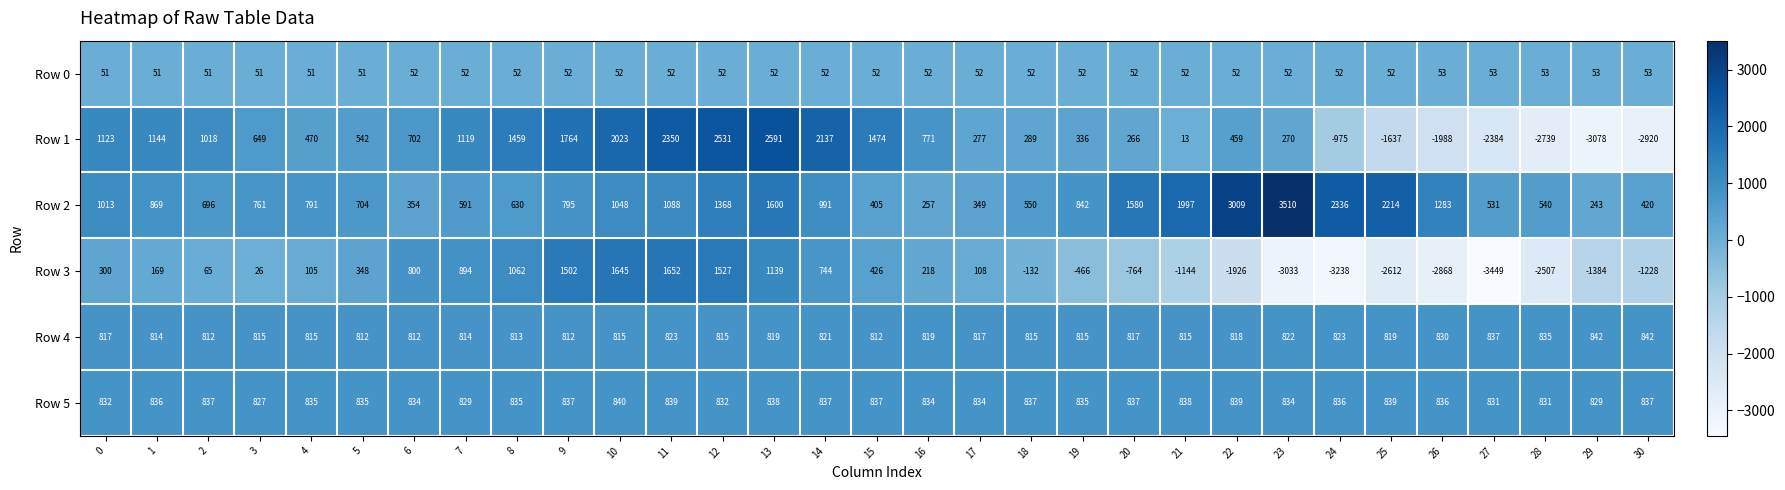

What value does the Row 0 series have at 29?

53